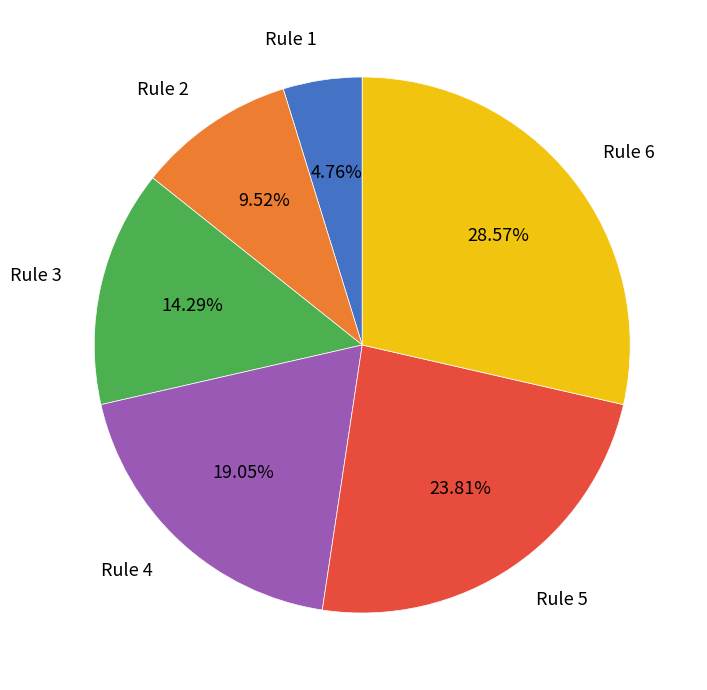

Count the number of slices in the pie.

6